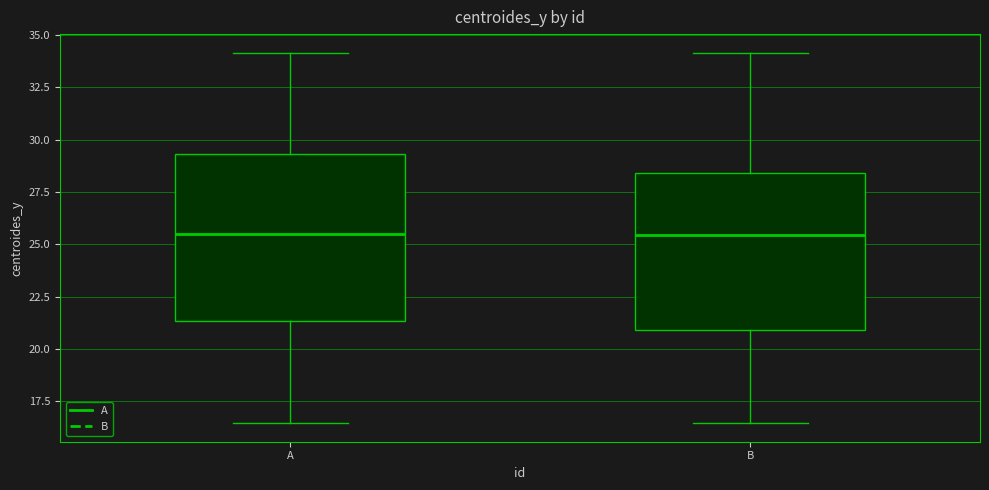

Where does the lower whisker of the box for B end on the y-axis? The values are not printed on the chart, so give them approximately, as read against the axis.

16.5